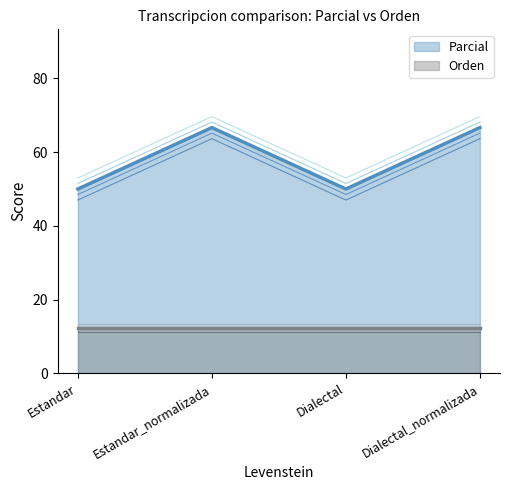

What is the average value?

58.3